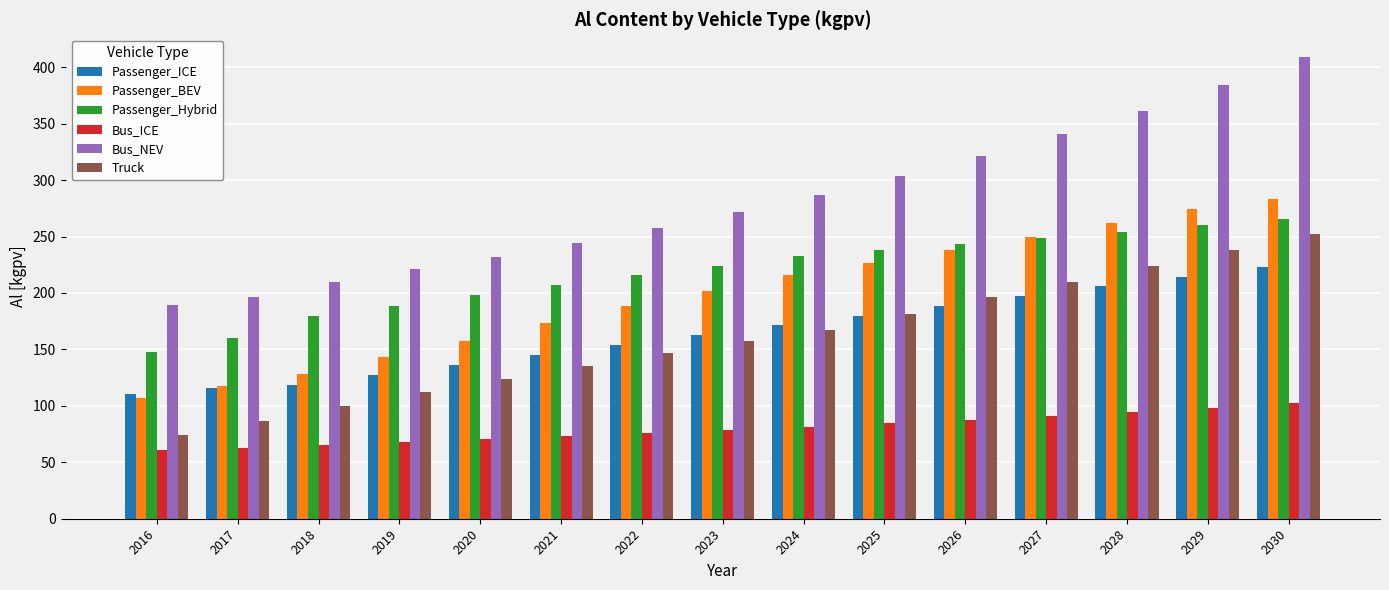

Are the bars grouped side by side (vs. stacked)?

Yes